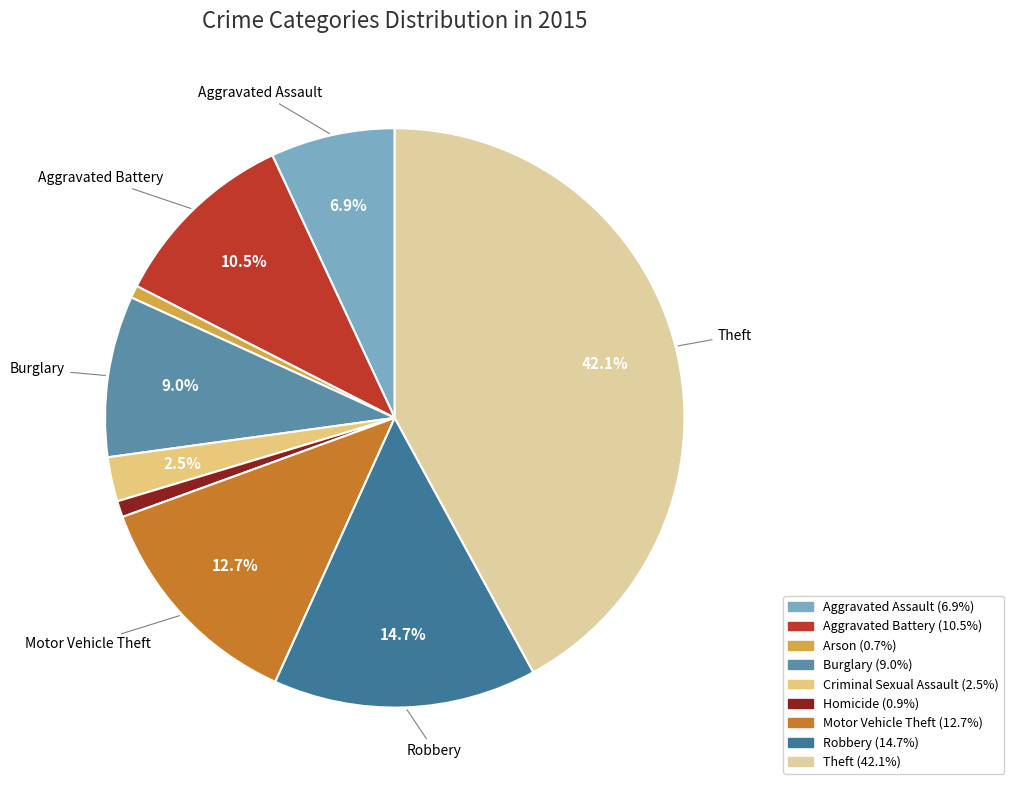

Is there any slice that represents more than half of the pie?

No